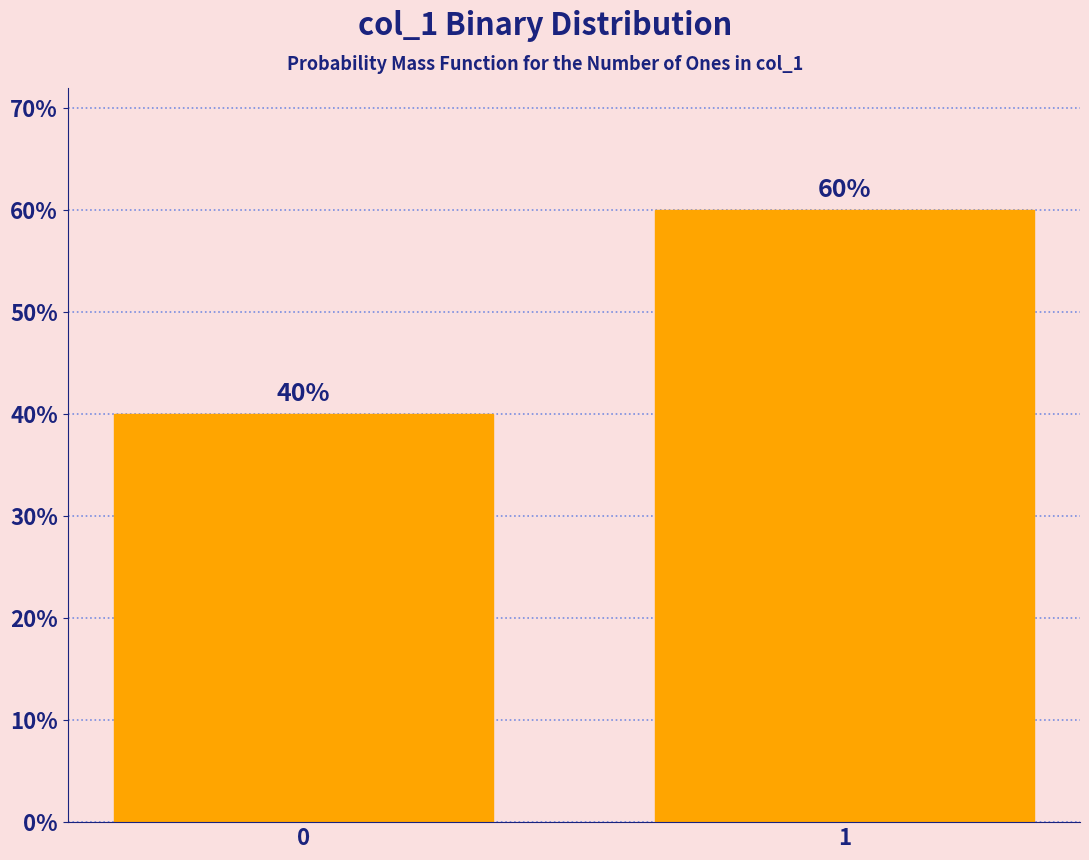

Reading right to left, list all the values displayed in this chart.

1=60	0=40